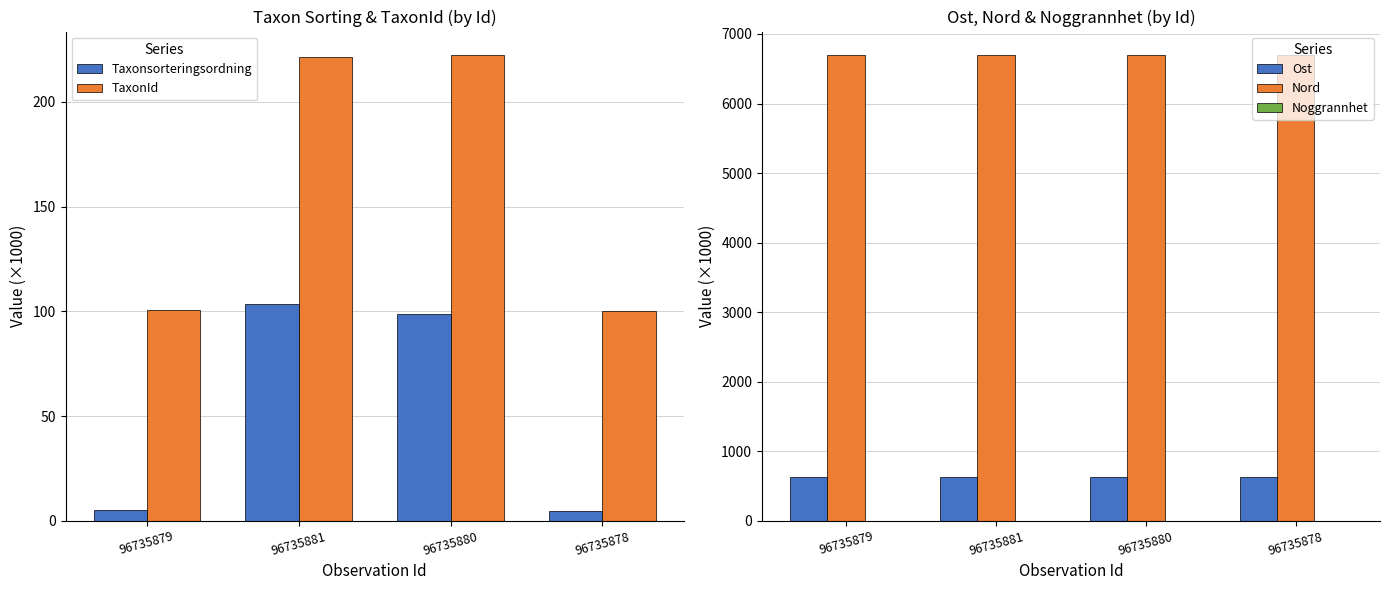

At which label does TaxonId reach its minimum?

96735878